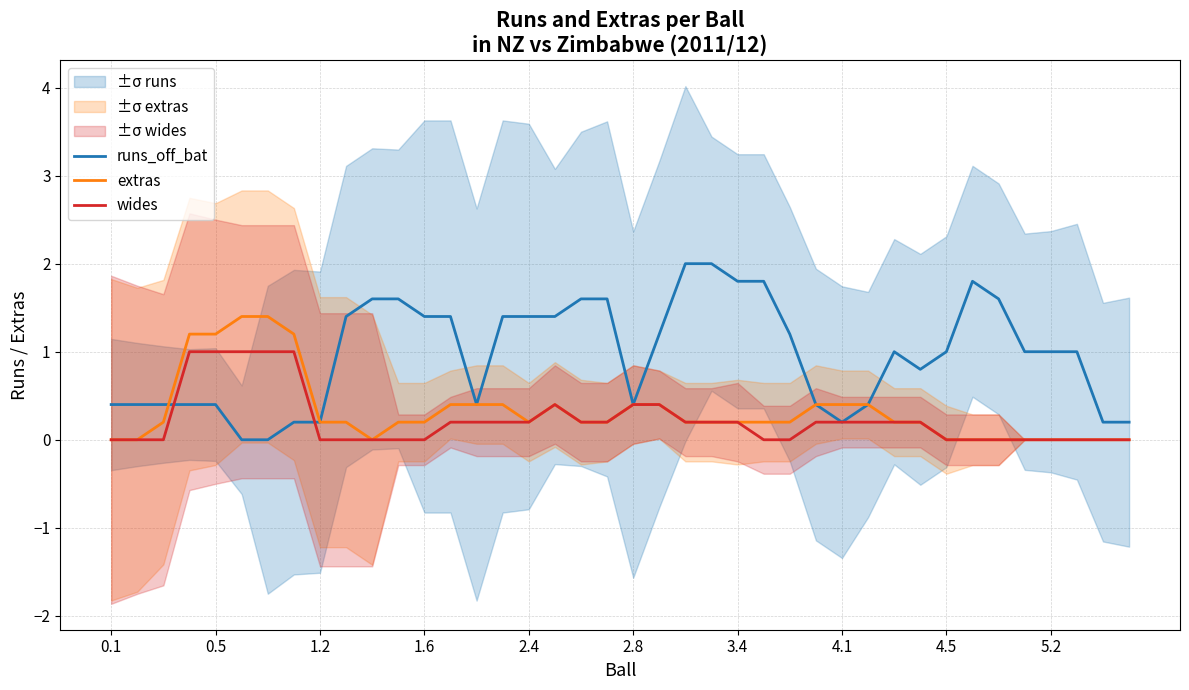

What is the difference between the wides values at 17 and 11?

0.4